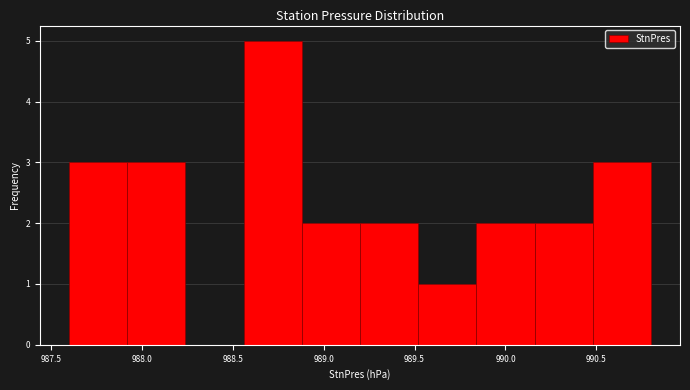

Reading left to right, list every bar in this chart as the range it spans on the x-axis followed by its height. Neither the bar edges nor the heights are printed on the chart, so give them approximately, as read against the axes.

987.60 to 987.92: 3
987.92 to 988.24: 3
988.24 to 988.56: 0
988.56 to 988.88: 5
988.88 to 989.20: 2
989.20 to 989.52: 2
989.52 to 989.84: 1
989.84 to 990.16: 2
990.16 to 990.48: 2
990.48 to 990.80: 3